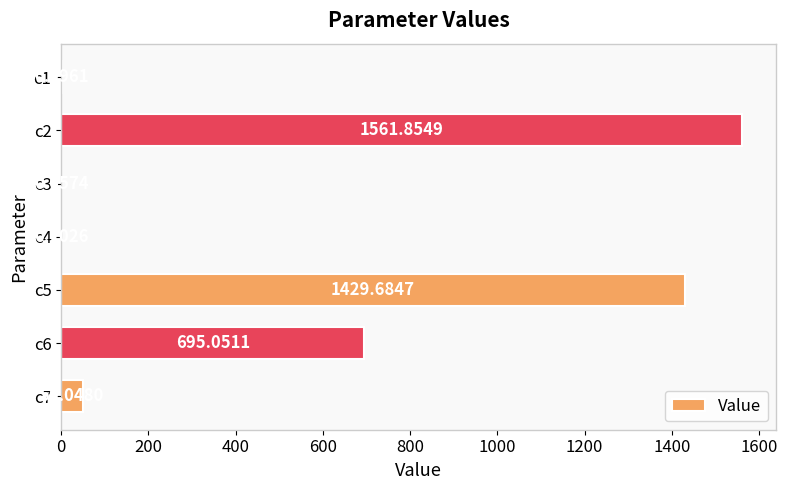

What is the ratio of the value at c5 to the value at c7?

28.6